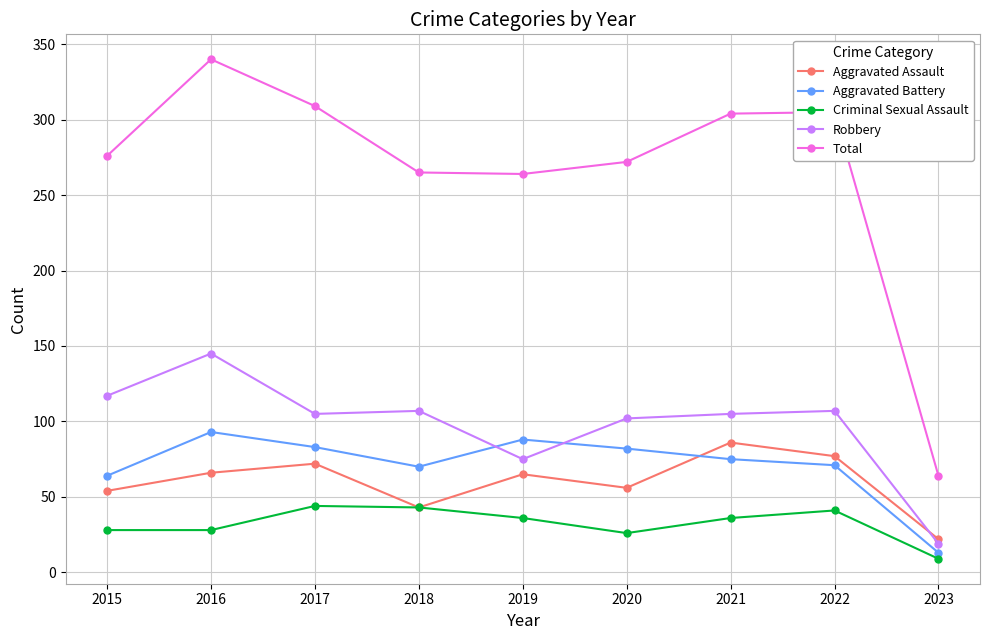

Rank the series at 2015 from lowest to highest value.

Criminal Sexual Assault, Aggravated Assault, Aggravated Battery, Robbery, Total